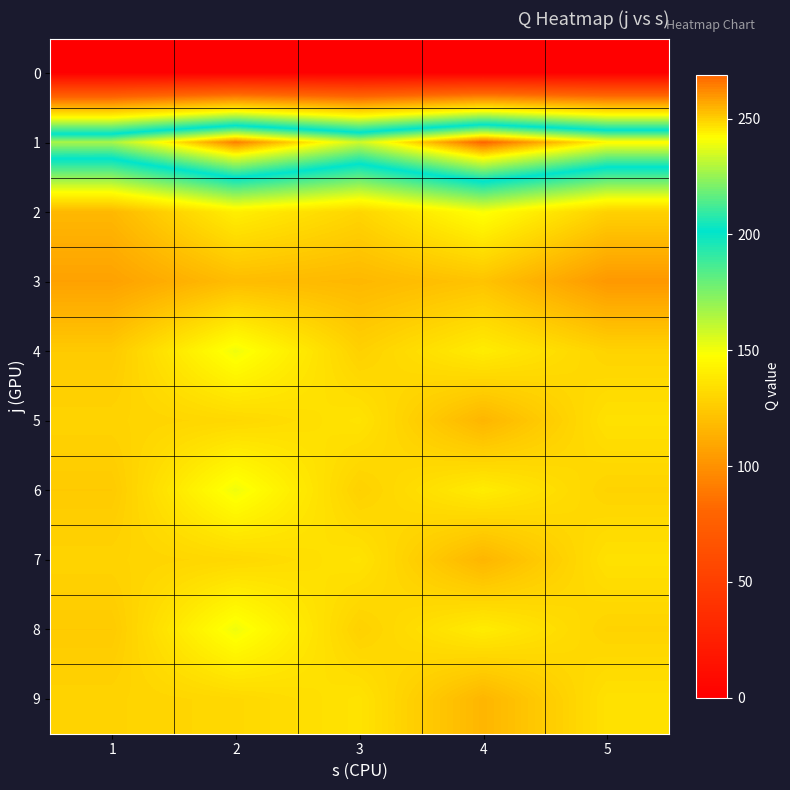

At how many categories does at least one series exceed 113?

5